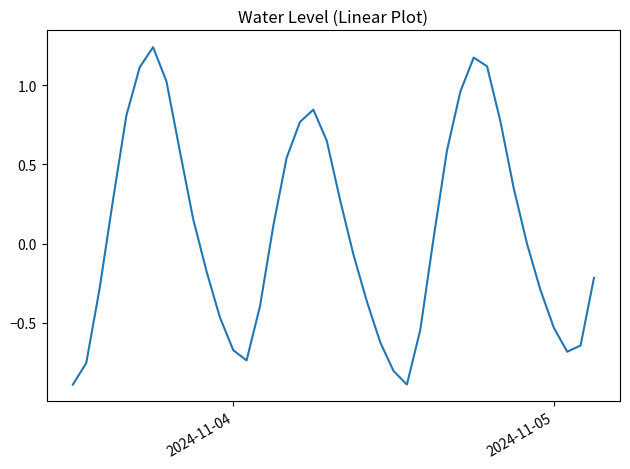

What is the difference between the maximum and minimum values?

2.1